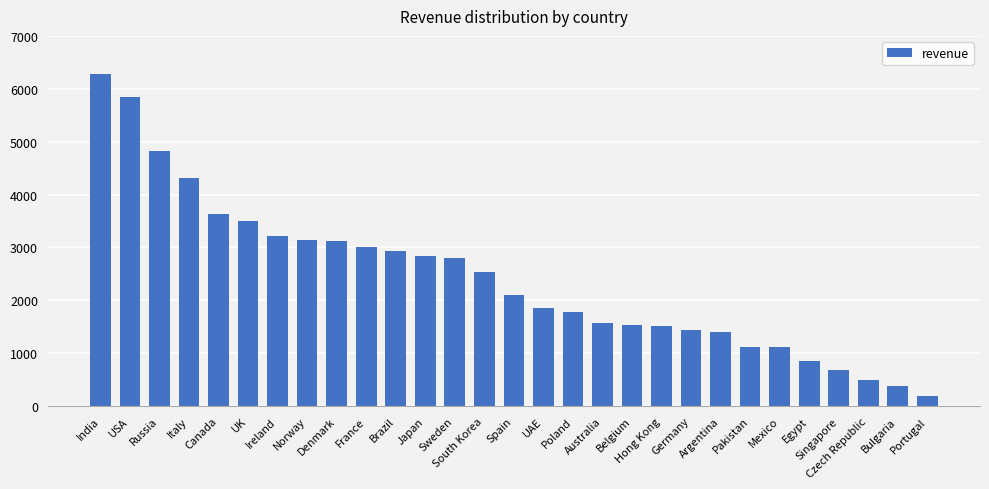

What is the greatest value displayed?

6281.6